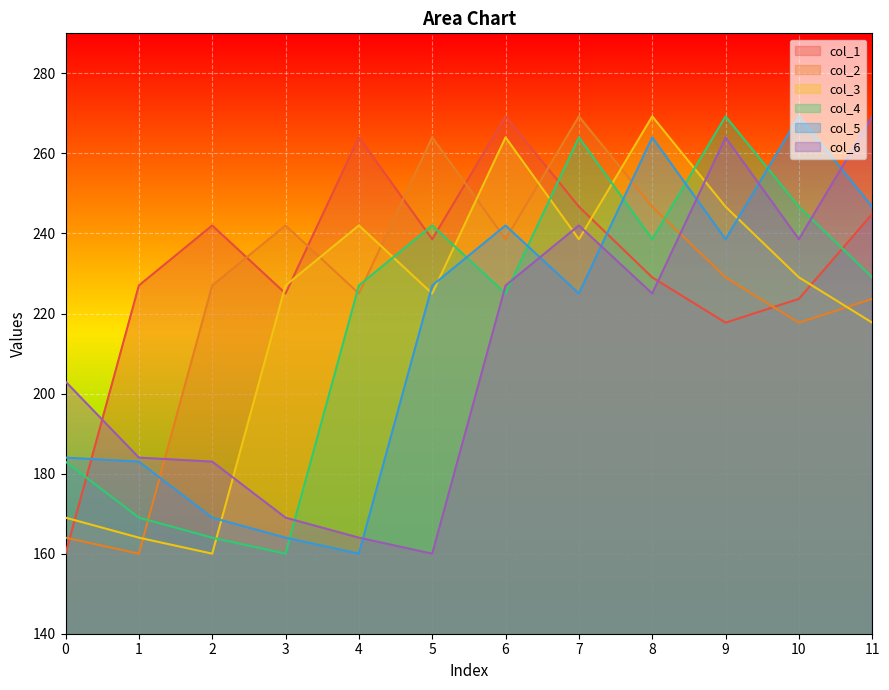

How many lines are shown in the chart?

6